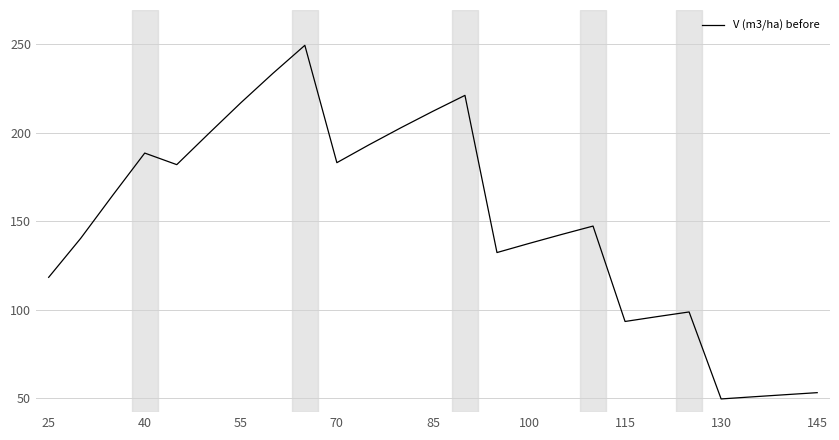

Count the number of data series in this chart.

1